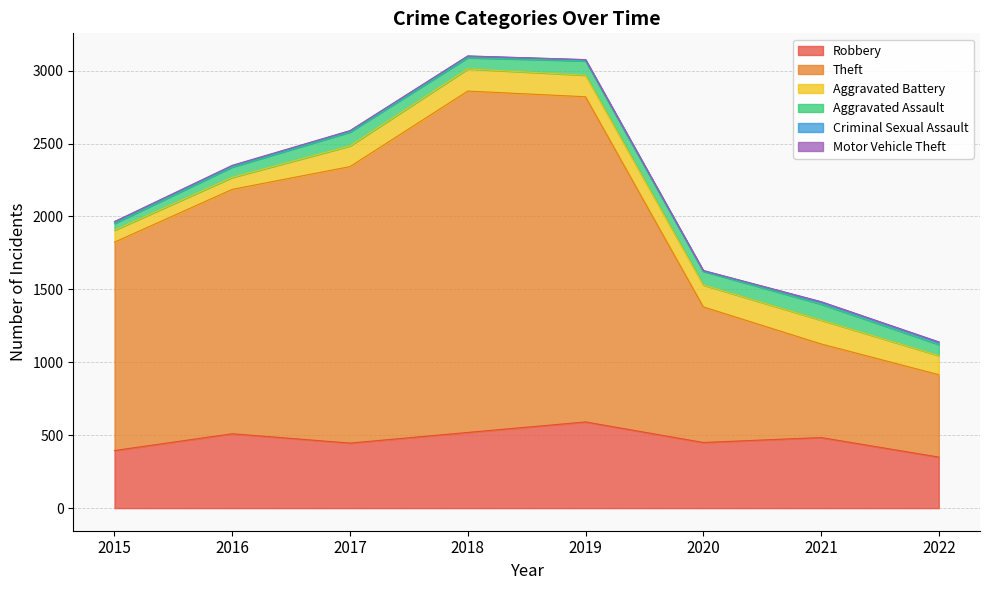

At which category does the chart reach its minimum across all series?

2015